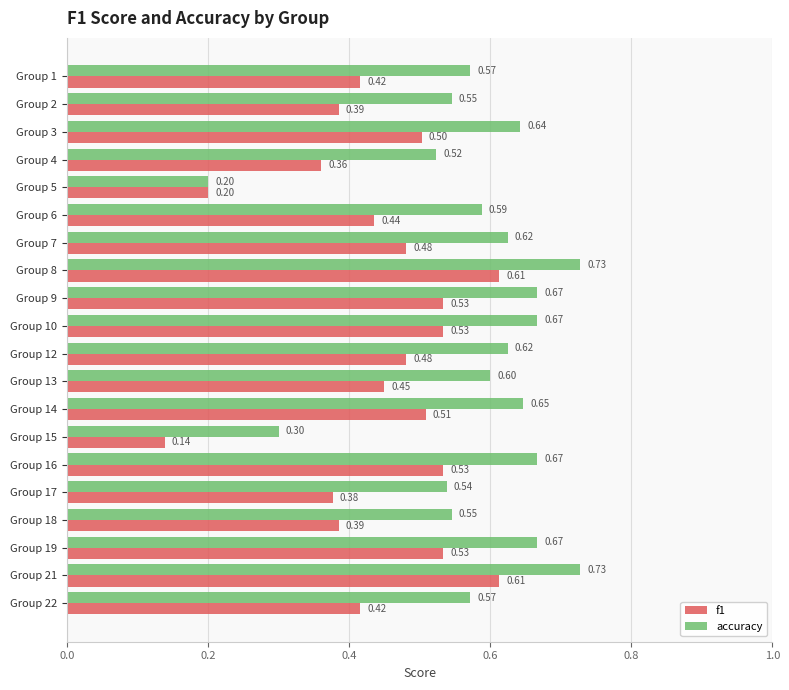

Which series has the largest total across all categories?

accuracy